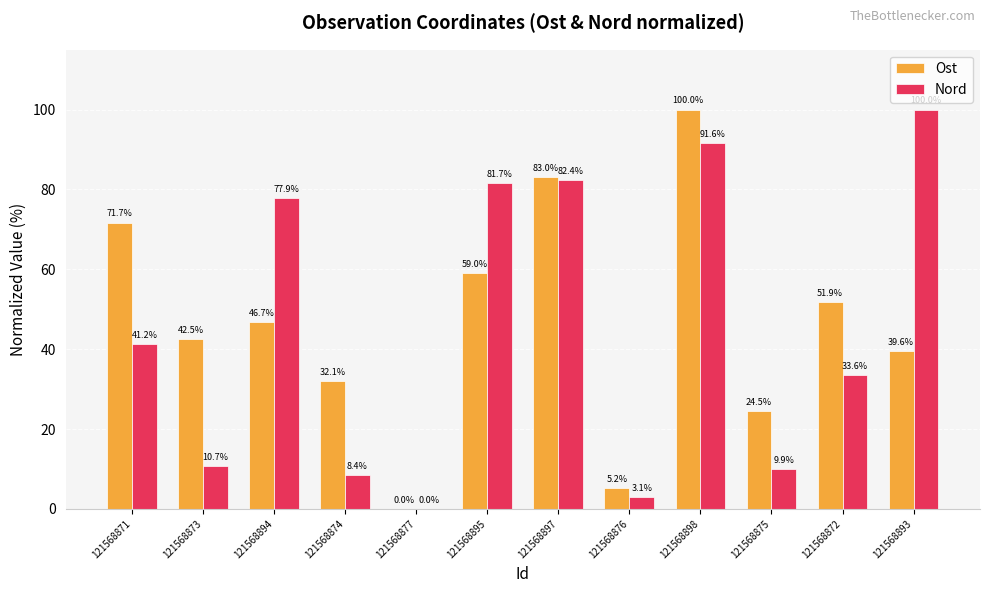

Is the value of Ost at 121568873 greater than the value of Nord at 121568893?

No